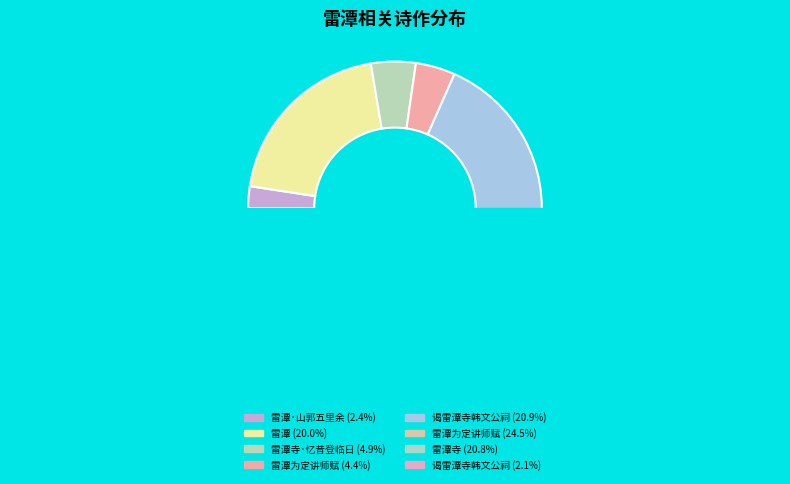

Which category has the biggest portion of the pie?

雷潭为定讲师赋